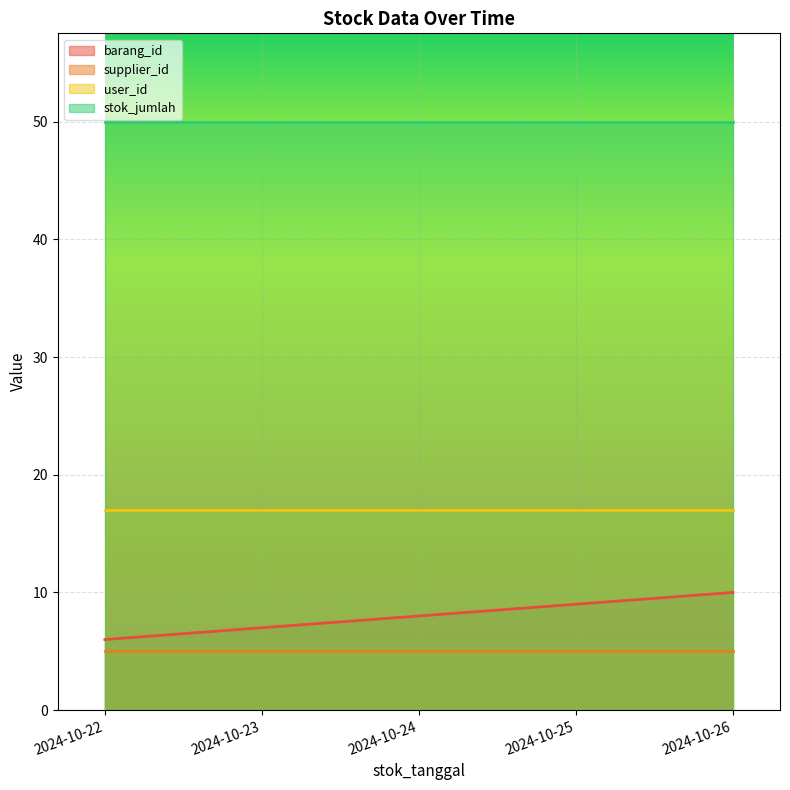

At how many categories does at least one series exceed 38?

5